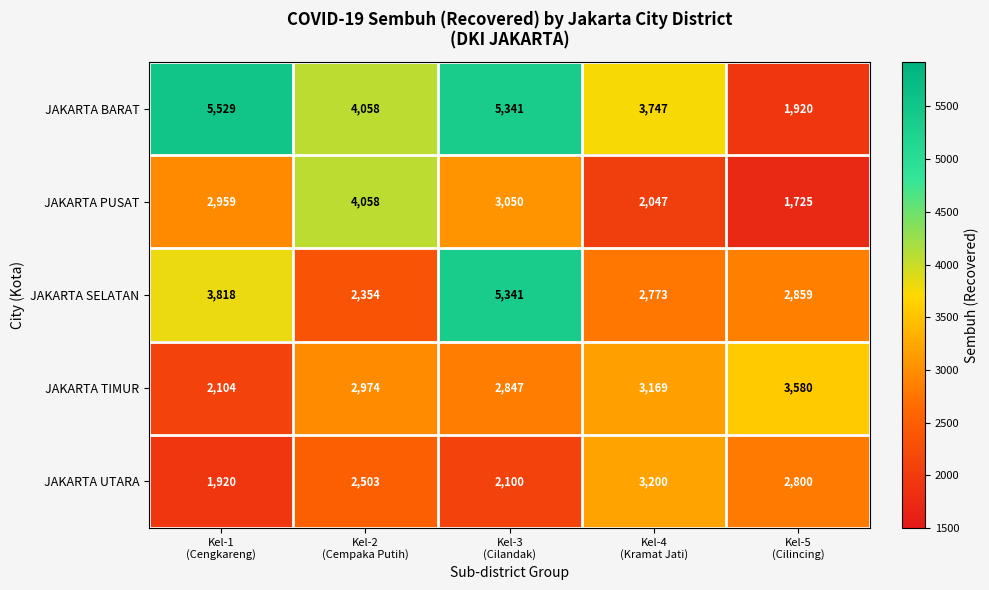

At which category does the chart reach its peak across all series?

Kel-1
(Cengkareng)